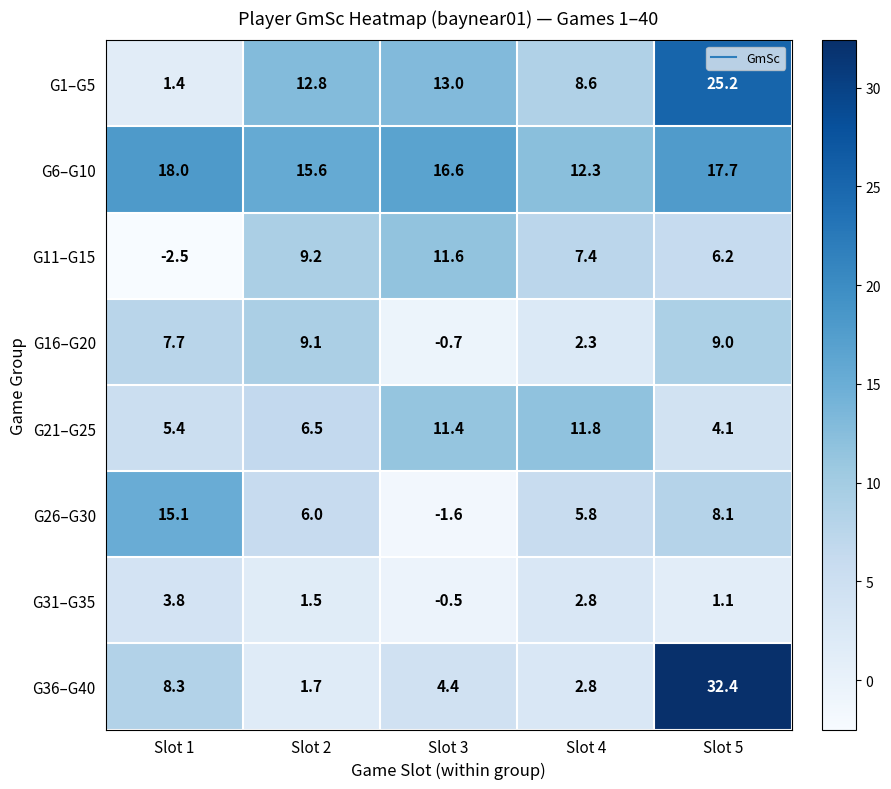

Which series has the largest total across all categories?

G6–G10